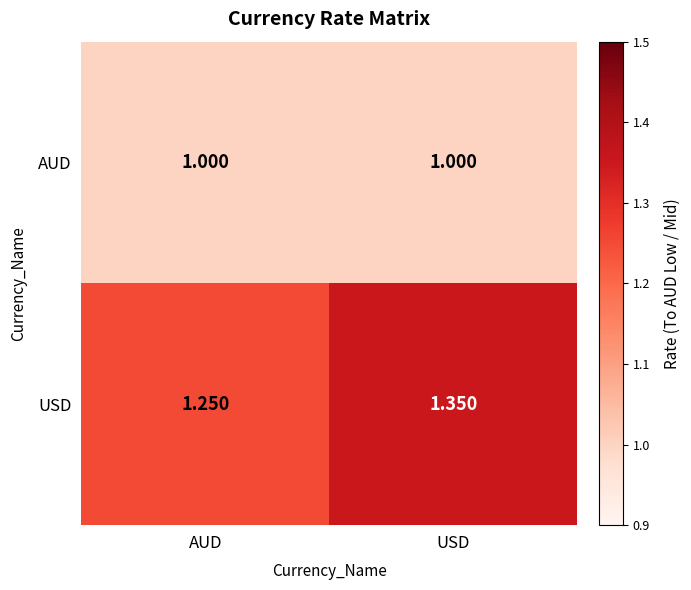

At which category does the chart reach its peak across all series?

USD